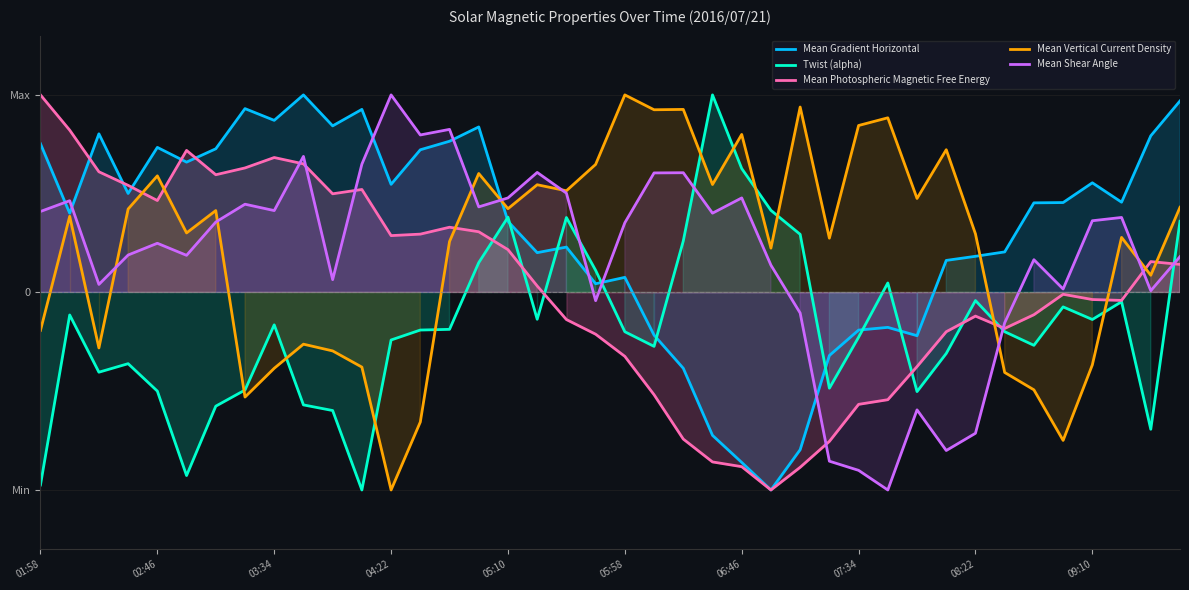

At 15, list the series in order from largest to smallest.

Mean Gradient Horizontal, Mean Vertical Current Density, Mean Shear Angle, Mean Photospheric Magnetic Free Energy, Twist (alpha)